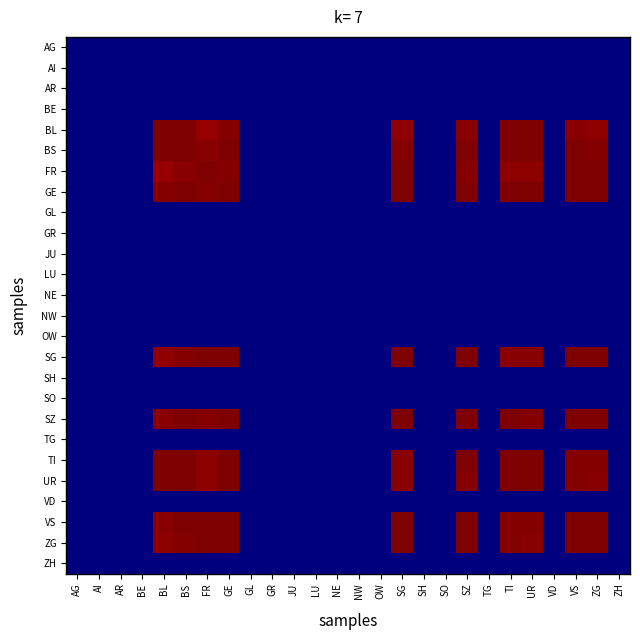

Which has a higher value, VS or SO?

VS